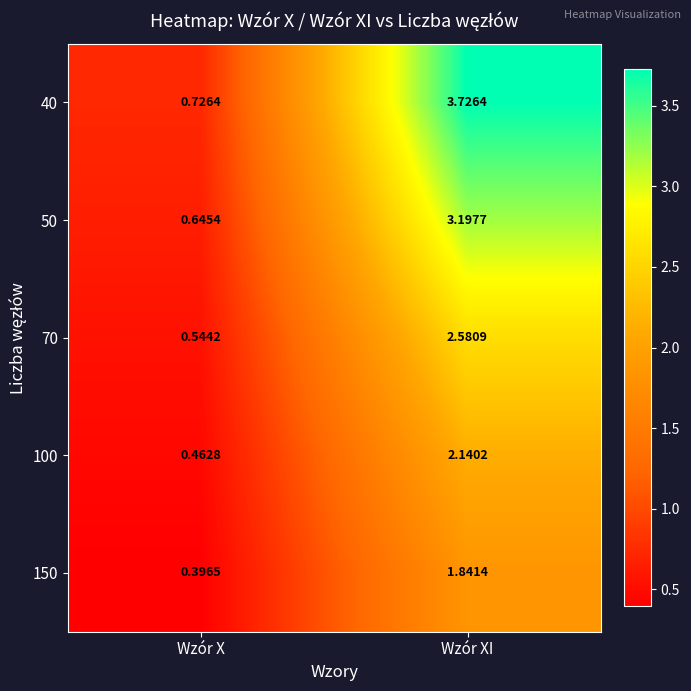

Which series changed the most between Wzór X and Wzór XI?

40